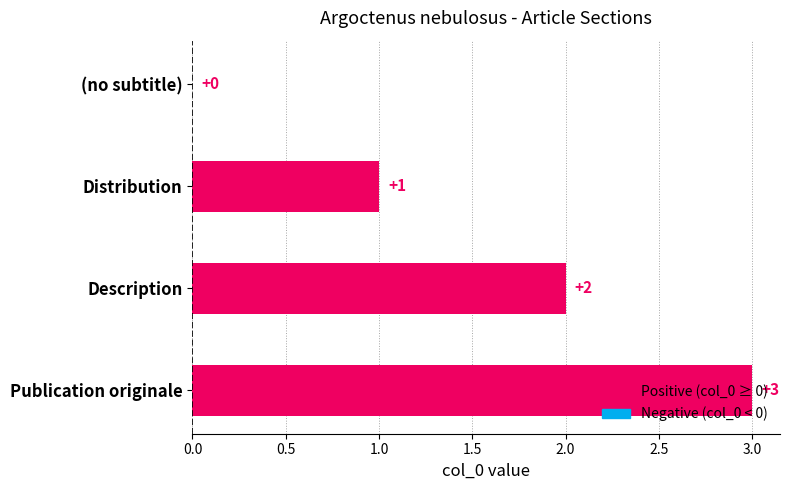

At which label is the value closest to 1?

Distribution